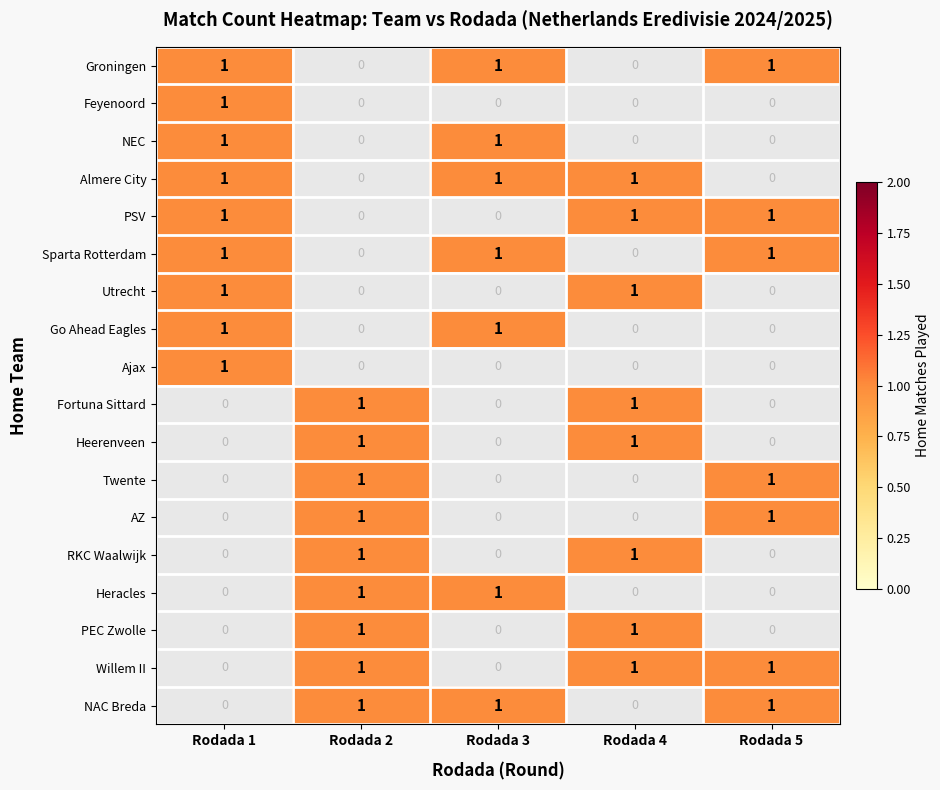

Is the value of Fortuna Sittard at Rodada 2 greater than the value of Twente at Rodada 1?

Yes